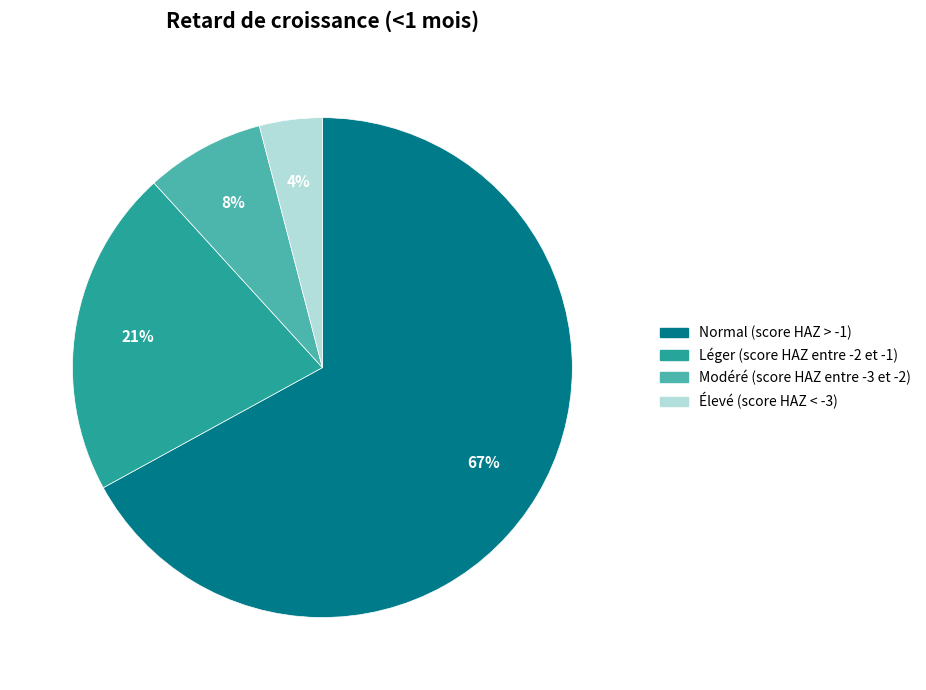

Which category has the biggest portion of the pie?

Normal (score HAZ > -1)